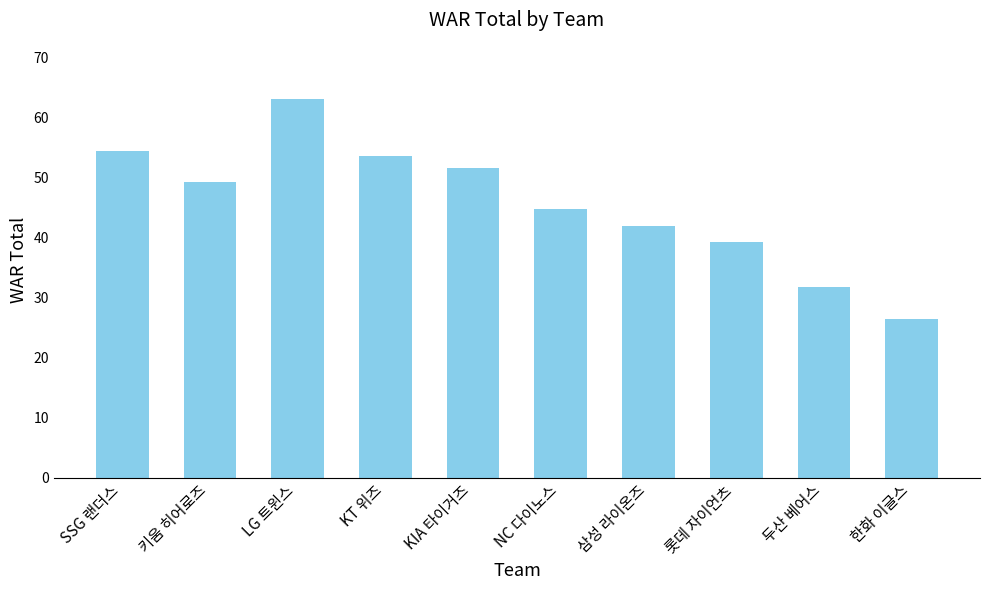

Reading left to right, what are all the values shown in this chart?

SSG 랜더스=54.4	키움 히어로즈=49.2	LG 트윈스=63.0	KT 위즈=53.6	KIA 타이거즈=51.5	NC 다이노스=44.8	삼성 라이온즈=42.0	롯데 자이언츠=39.2	두산 베어스=31.7	한화 이글스=26.5